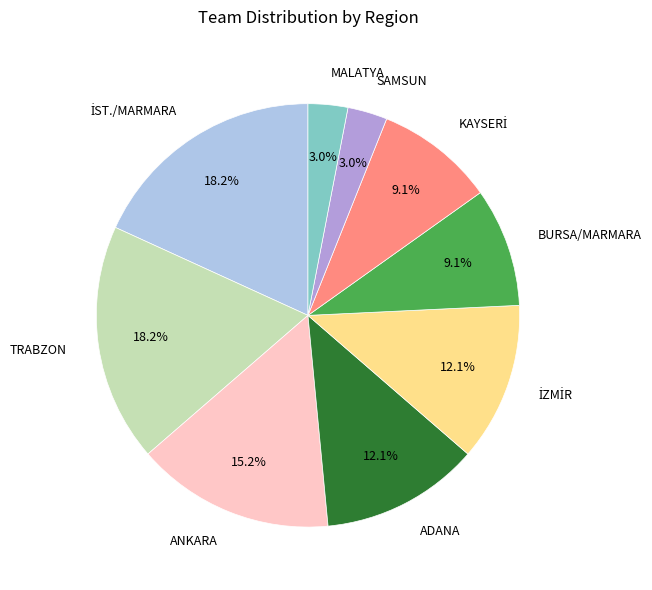

Which has a higher value, SAMSUN or ADANA?

ADANA